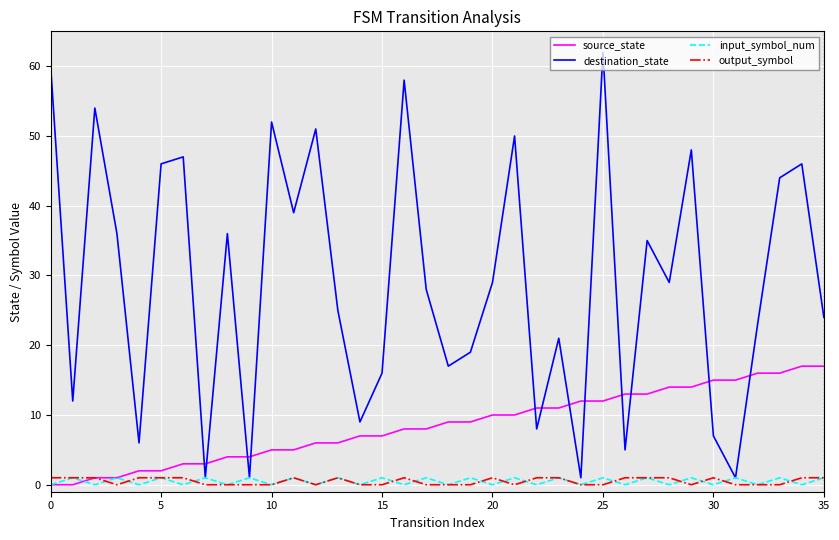

True or false: source_state and destination_state cross at least once.

True